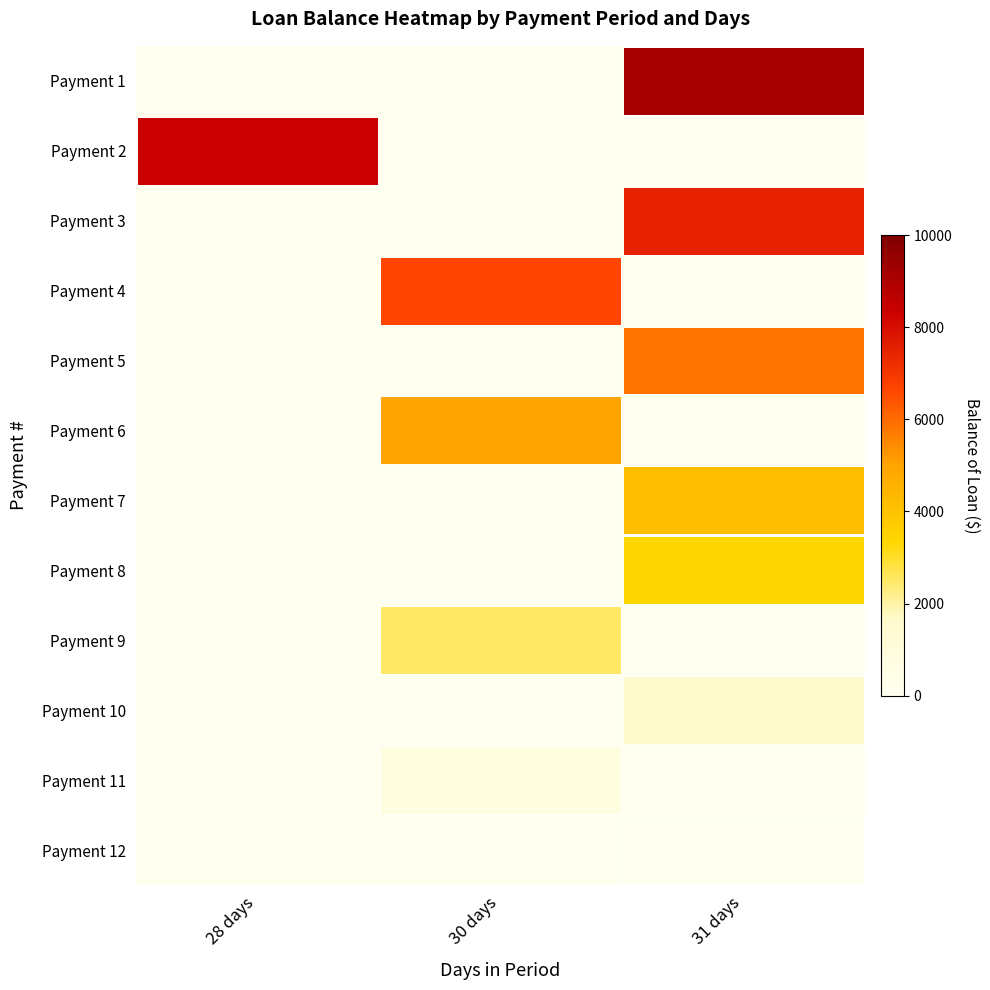

Which label corresponds to the smallest value in the chart?

31 days